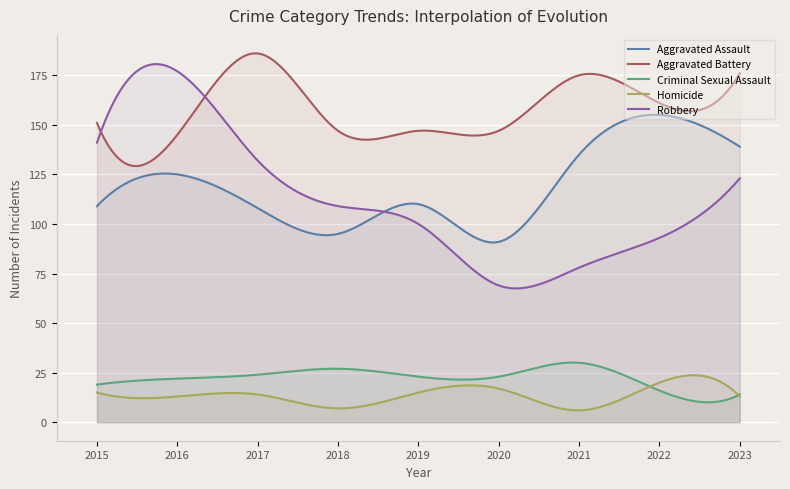

Reading left to right, extract all data points from this chart.

Aggravated Assault: 2015=109	2016=125	2017=108	2018=95	2019=110	2020=91	2021=135	2022=155	2023=139
Aggravated Battery: 2015=151	2016=145	2017=186	2018=147	2019=147	2020=147	2021=175	2022=161	2023=176
Criminal Sexual Assault: 2015=19	2016=22	2017=24	2018=27	2019=23	2020=23	2021=30	2022=16	2023=14
Homicide: 2015=15	2016=13	2017=14	2018=7	2019=15	2020=17	2021=6	2022=20	2023=13
Robbery: 2015=141	2016=177	2017=132	2018=109	2019=100	2020=69	2021=78	2022=93	2023=123